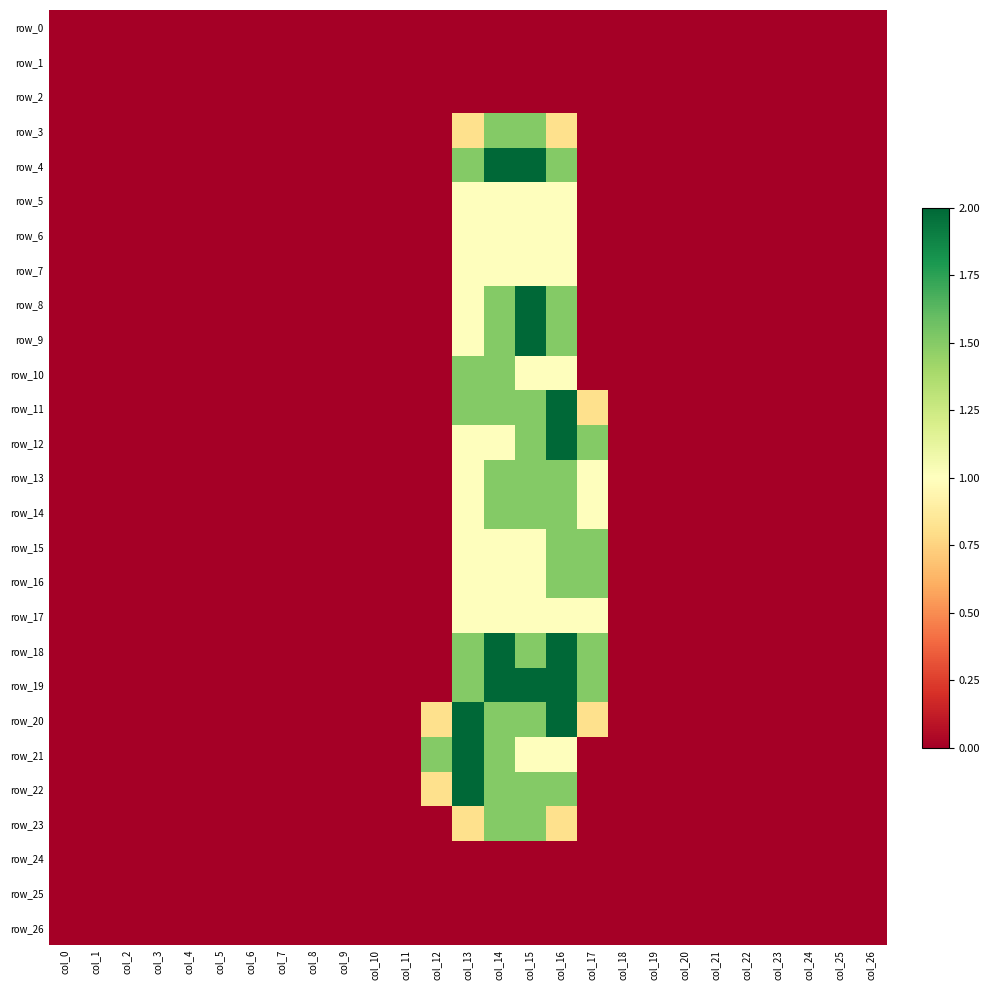

Which series has the largest range (max minus min)?

row_4